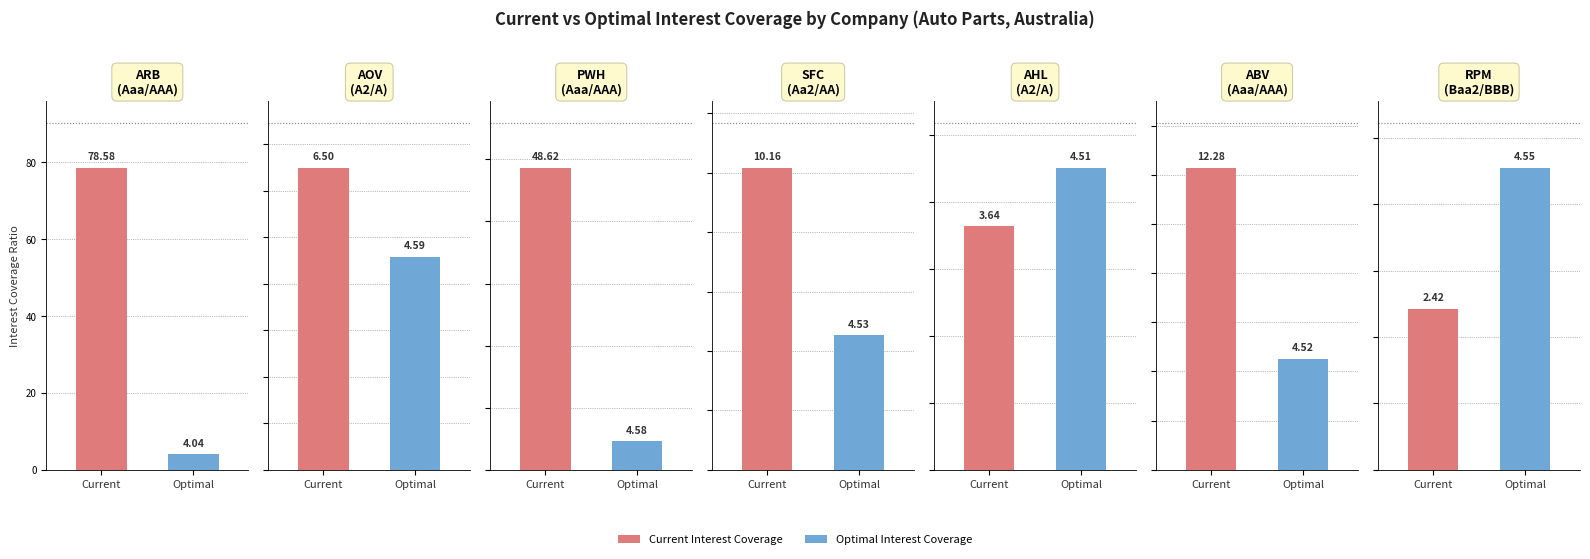

The value of Current Interest Coverage at AHL is 3.6. True or false?

True